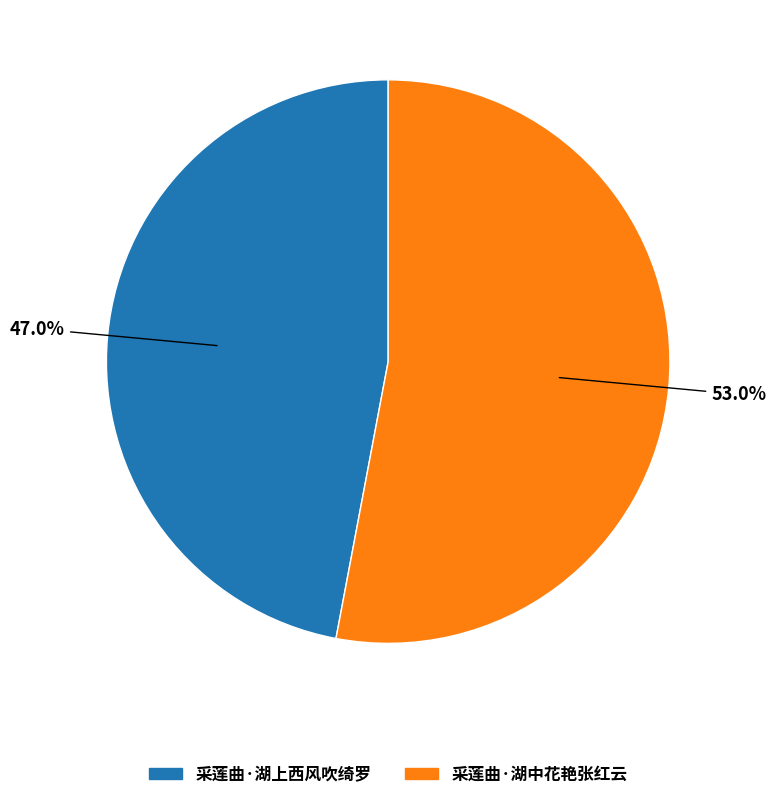

Is there any slice that represents more than half of the pie?

Yes